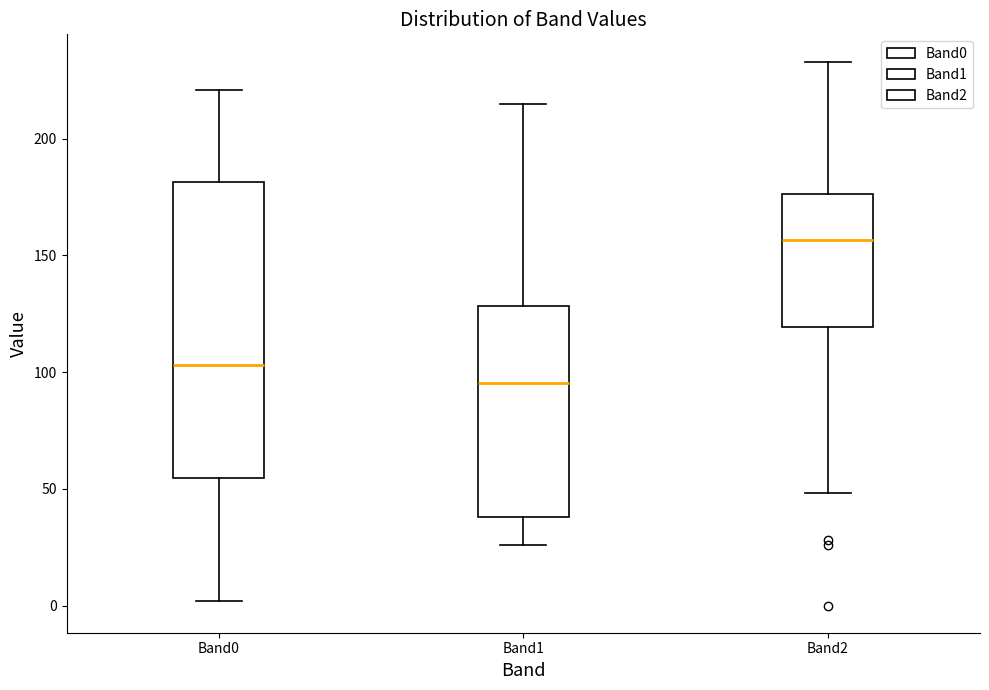

Where does the lower whisker of the box for Band2 end on the y-axis? The values are not printed on the chart, so give them approximately, as read against the axis.

50